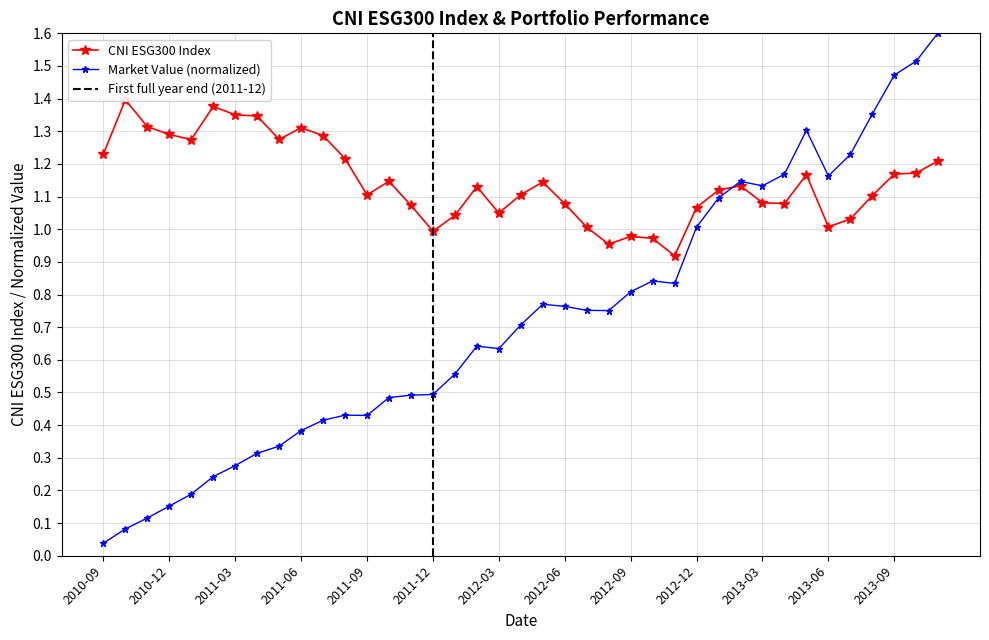

Reading left to right, transcribe all the data shown in this chart.

CNI ESG300: 2010-09=1.2	2010-10=1.4	2010-11=1.3	2010-12=1.3	2011-01=1.3	2011-02=1.4	2011-03=1.4	2011-04=1.3	2011-05=1.3	2011-06=1.3	2011-07=1.3	2011-08=1.2	2011-09=1.1	2011-10=1.1	2011-11=1.1	2011-12=1.0	2012-01=1.0	2012-02=1.1	2012-03=1.0	2012-04=1.1	2012-05=1.1	2012-06=1.1	2012-07=1.0	2012-08=1.0	2012-09=1.0	2012-10=1.0	2012-11=0.9	2012-12=1.1	2013-01=1.1	2013-02=1.1	2013-03=1.1	2013-04=1.1	2013-05=1.2	2013-06=1.0	2013-07=1.0	2013-08=1.1	2013-09=1.2	2013-10=1.2	2013-11=1.2
market value: 2010-09=0.0	2010-10=0.1	2010-11=0.1	2010-12=0.2	2011-01=0.2	2011-02=0.2	2011-03=0.3	2011-04=0.3	2011-05=0.3	2011-06=0.4	2011-07=0.4	2011-08=0.4	2011-09=0.4	2011-10=0.5	2011-11=0.5	2011-12=0.5	2012-01=0.6	2012-02=0.6	2012-03=0.6	2012-04=0.7	2012-05=0.8	2012-06=0.8	2012-07=0.8	2012-08=0.8	2012-09=0.8	2012-10=0.8	2012-11=0.8	2012-12=1.0	2013-01=1.1	2013-02=1.1	2013-03=1.1	2013-04=1.2	2013-05=1.3	2013-06=1.2	2013-07=1.2	2013-08=1.4	2013-09=1.5	2013-10=1.5	2013-11=1.6